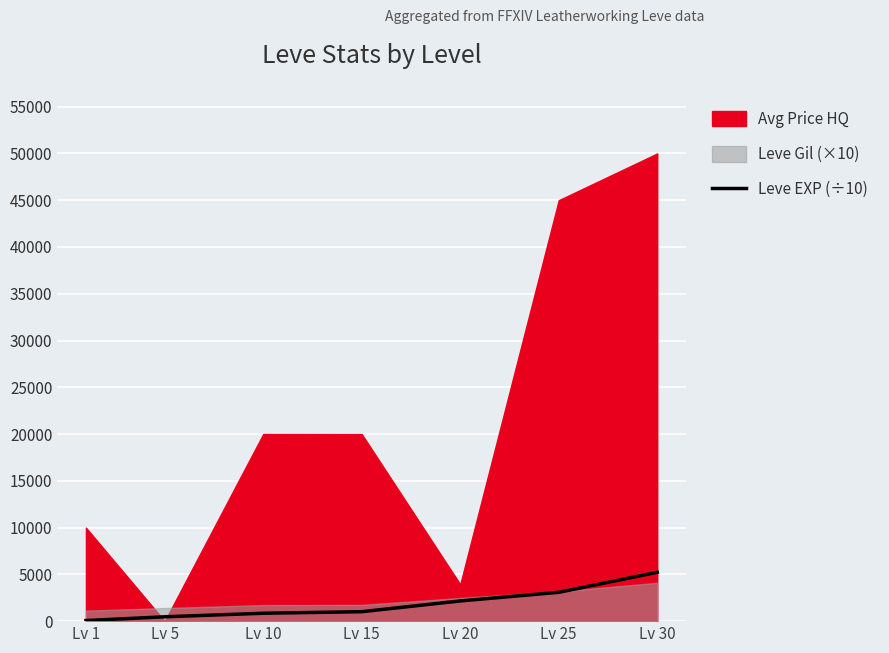

What is the change in value from Lv 20 to Lv 30?

+3062